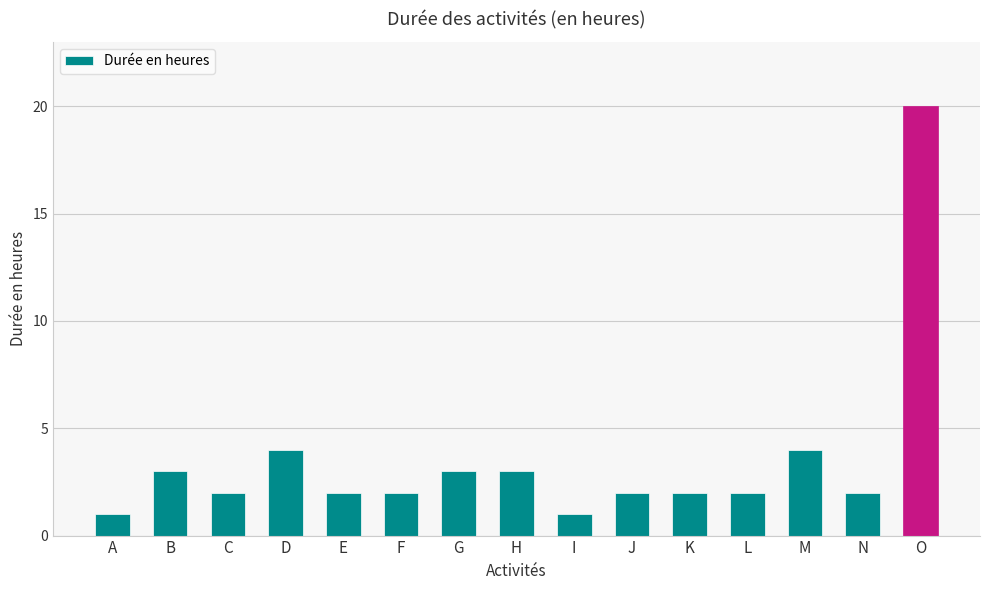

Is it true that the value at A is 1?

True